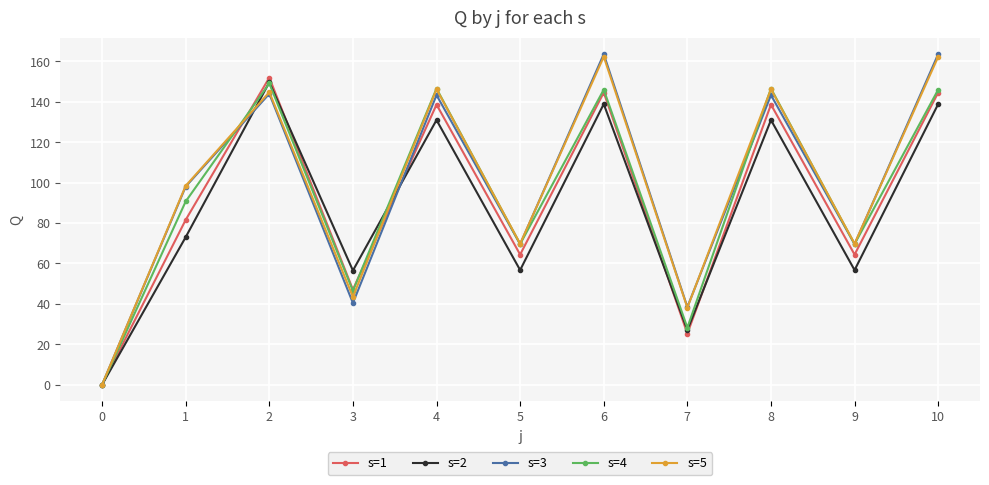

Which series ends up on top after the final intersection of s=3 and s=2?

s=3